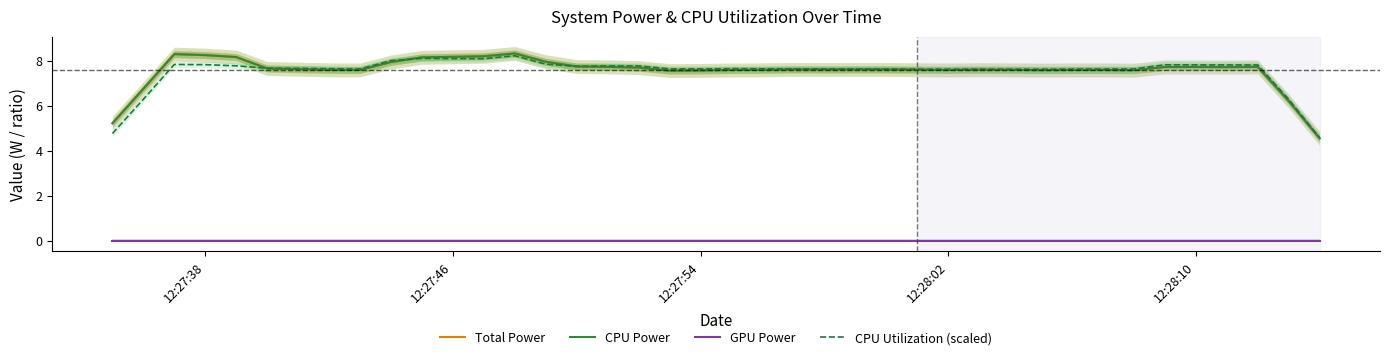

How many lines are shown in the chart?

4